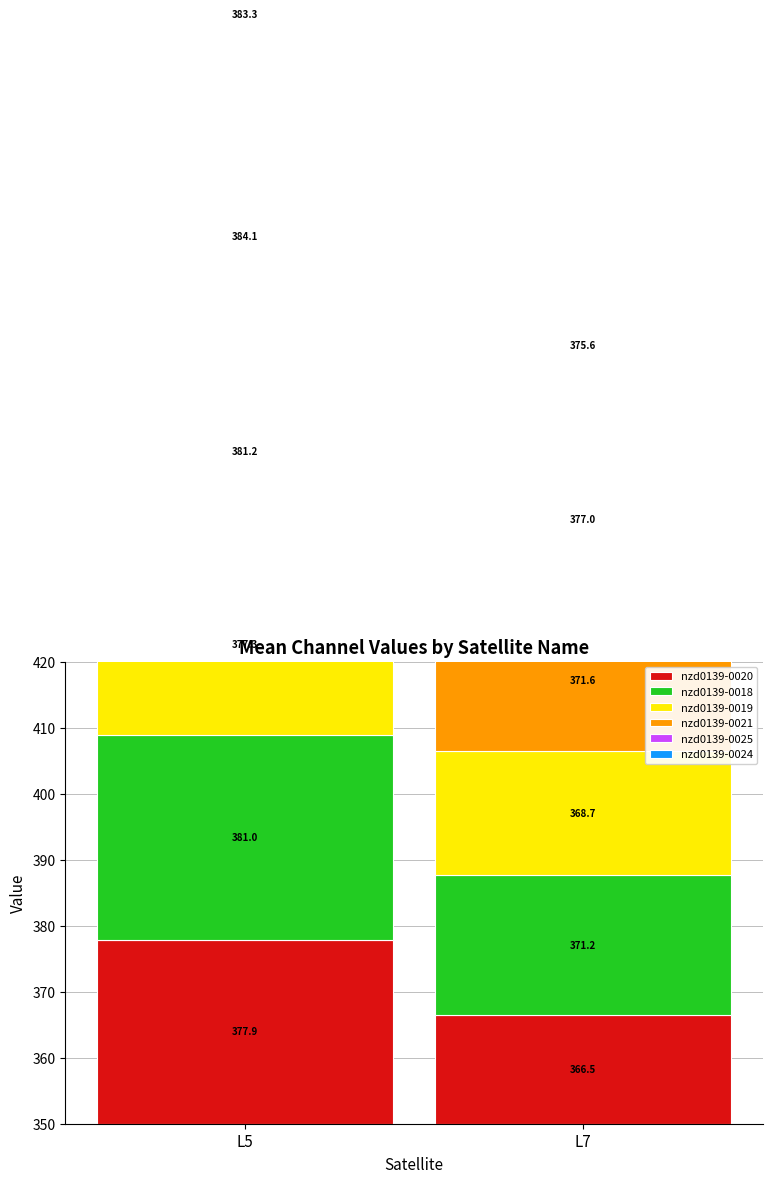

What is the value of the nzd0139-0018 bar at the 2nd from the left?

21.2